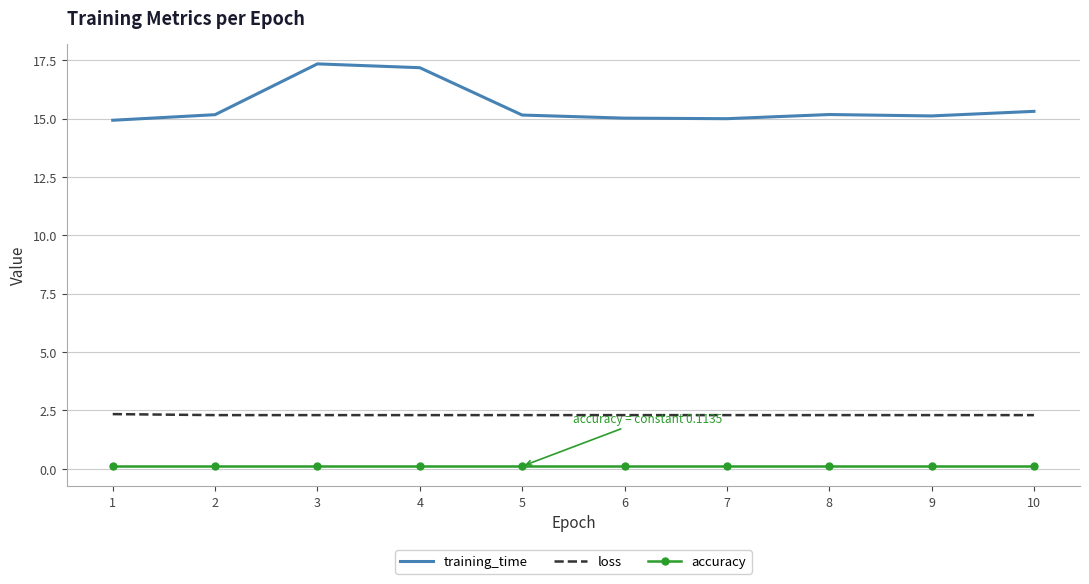

Which series has the largest total across all categories?

training_time